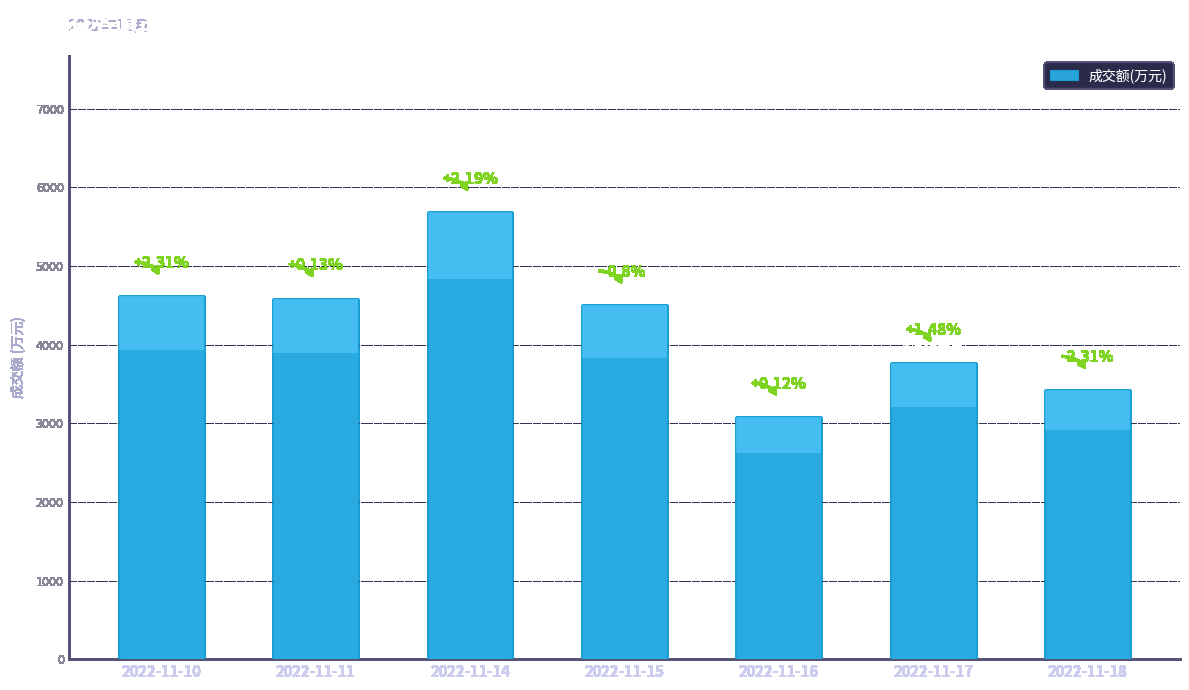

Which label corresponds to the largest value in the chart?

2022-11-14